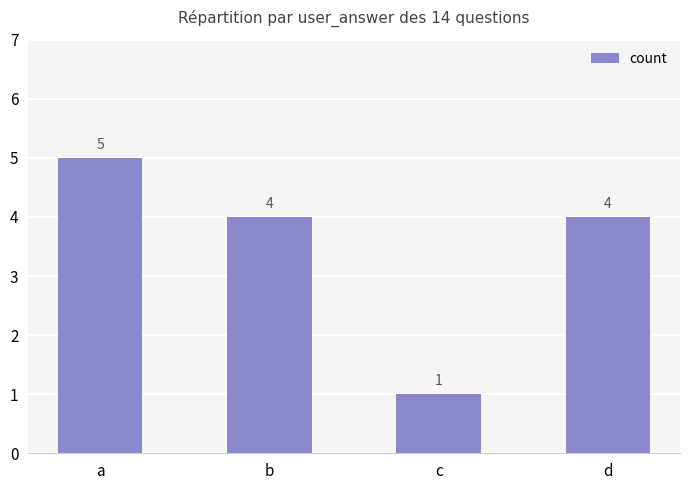

At which category does the chart reach its peak across all series?

a